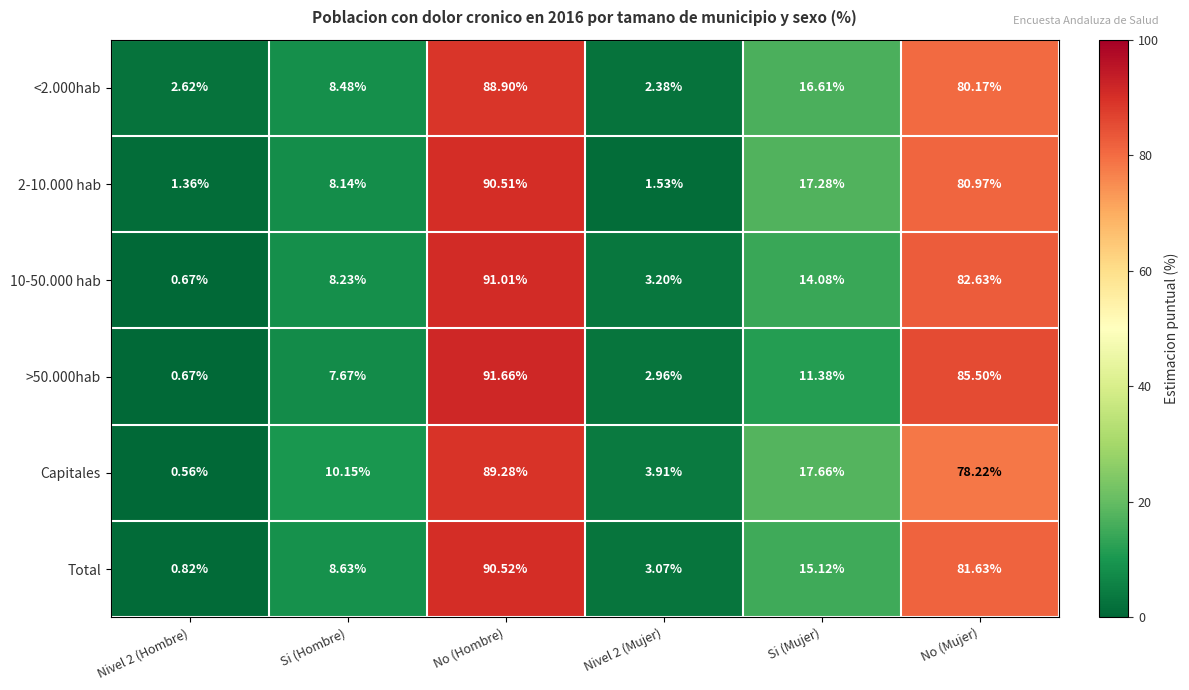

Where does the Capitales series first go above 17?

No (Hombre)